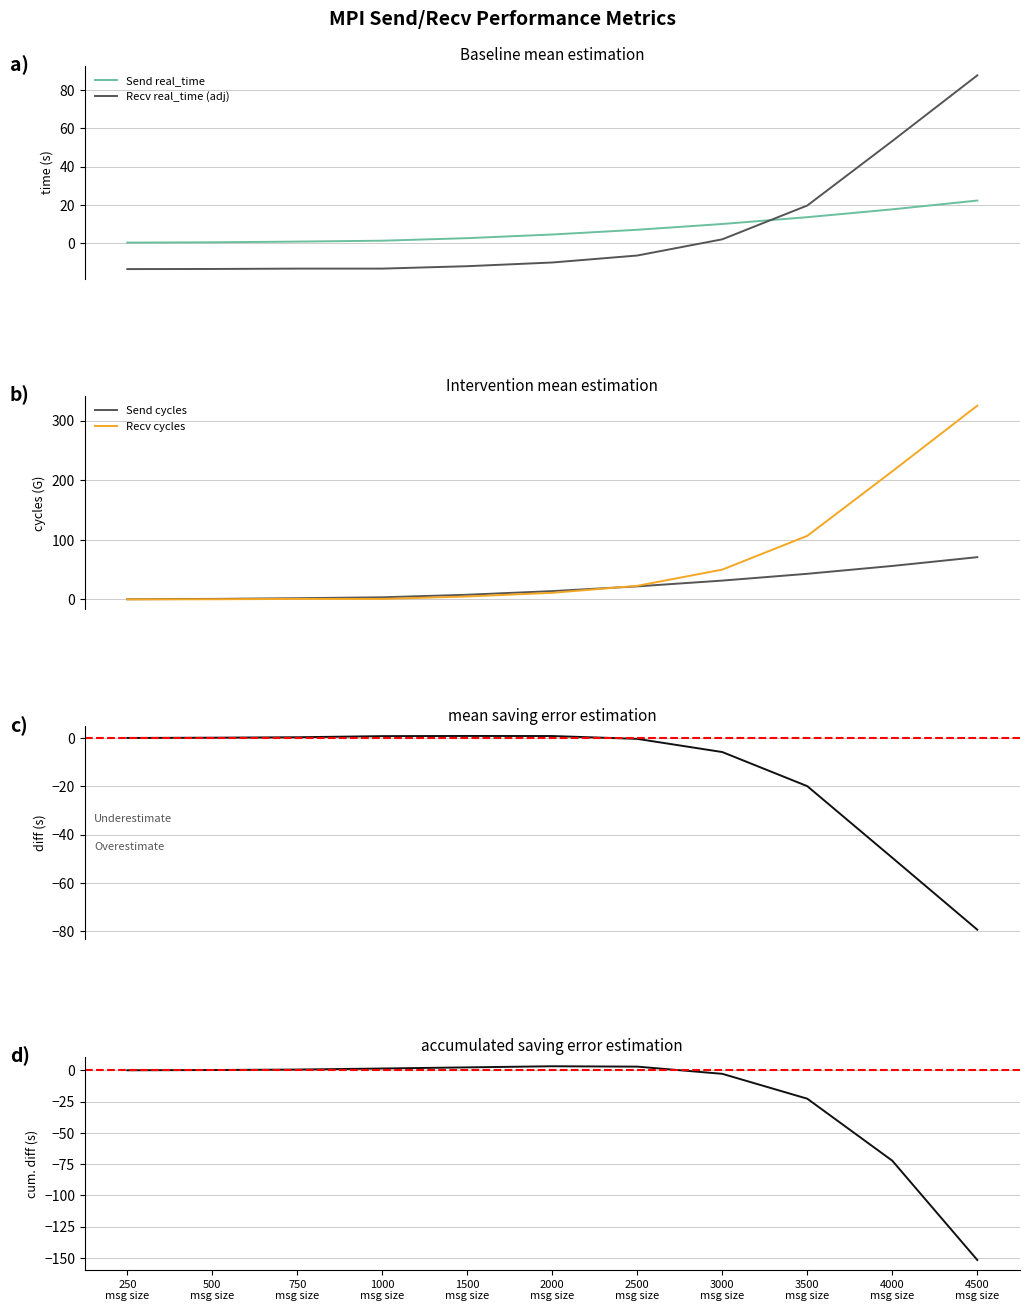

Reading left to right, what are all the values shown in this chart?

Send real_time: 0.1	0.3	0.6	1.1	2.5	4.4	6.8	9.9	13.4	17.6	22.2
Recv real_time (adj): -13.8	-13.7	-13.5	-13.5	-12.3	-10.3	-6.7	1.8	19.6	53.4	87.8
Send cycles: 0.3	0.9	2.1	3.6	7.8	14.0	21.9	31.6	43.0	56.2	70.9
Recv cycles: 0.1	0.3	0.9	0.9	4.9	11.1	22.8	50.0	106.7	214.8	325.0
mean saving error: 0.1	0.2	0.4	0.8	0.9	0.9	-0.3	-5.8	-19.9	-49.6	-79.4
accumulated saving error: 0.1	0.3	0.6	1.5	2.4	3.3	3.0	-2.8	-22.7	-72.3	-151.7